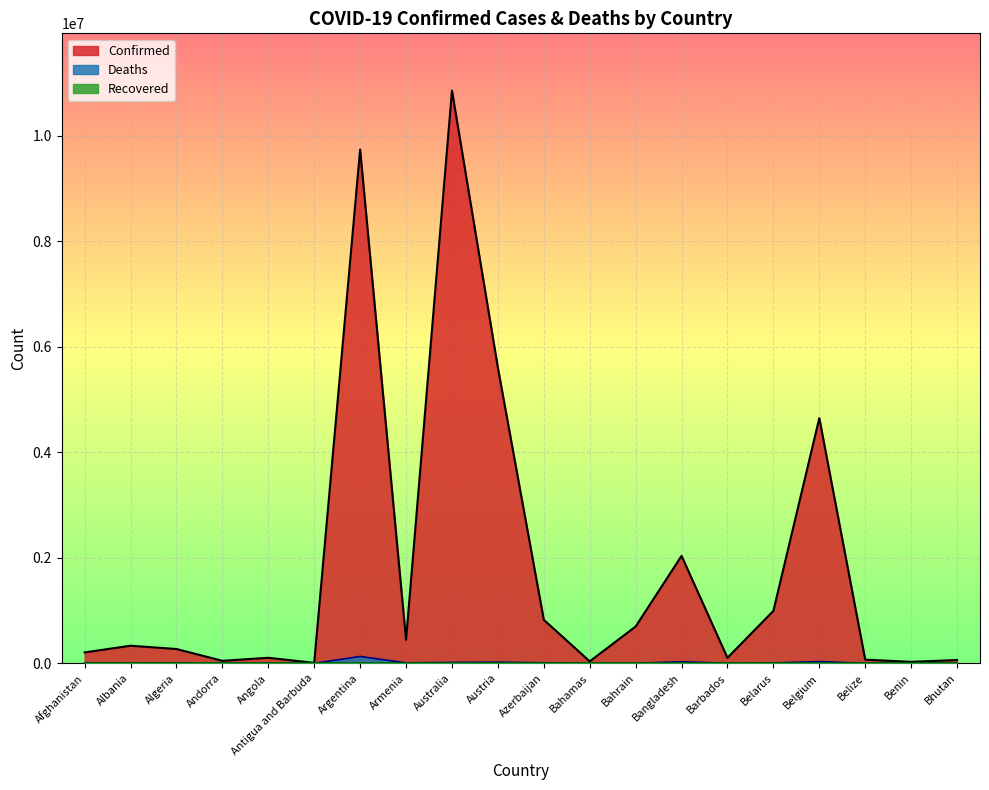

Which series changed the most between Angola and Azerbaijan?

Confirmed